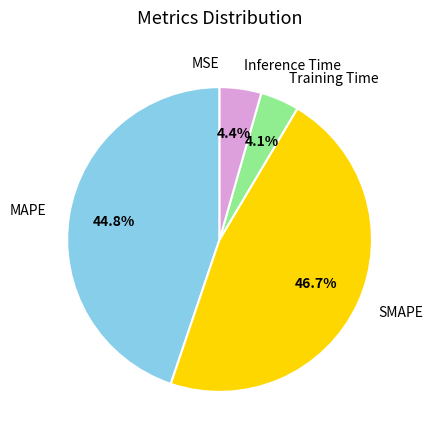

What is the largest slice in the pie chart?

SMAPE